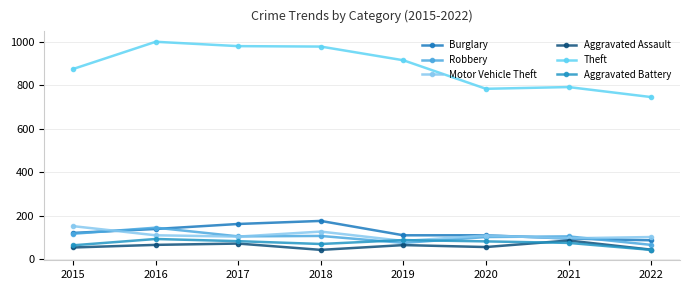

Reading right to left, transcribe all the data shown in this chart.

Burglary: 87	95	110	110	176	162	139	121
Robbery: 66	105	102	75	107	105	145	117
Motor Vehicle Theft: 102	96	109	84	127	104	110	152
Aggravated Assault: 44	86	56	65	43	72	66	54
Theft: 745	791	783	914	977	979	999	874
Aggravated Battery: 43	75	82	88	70	83	93	64